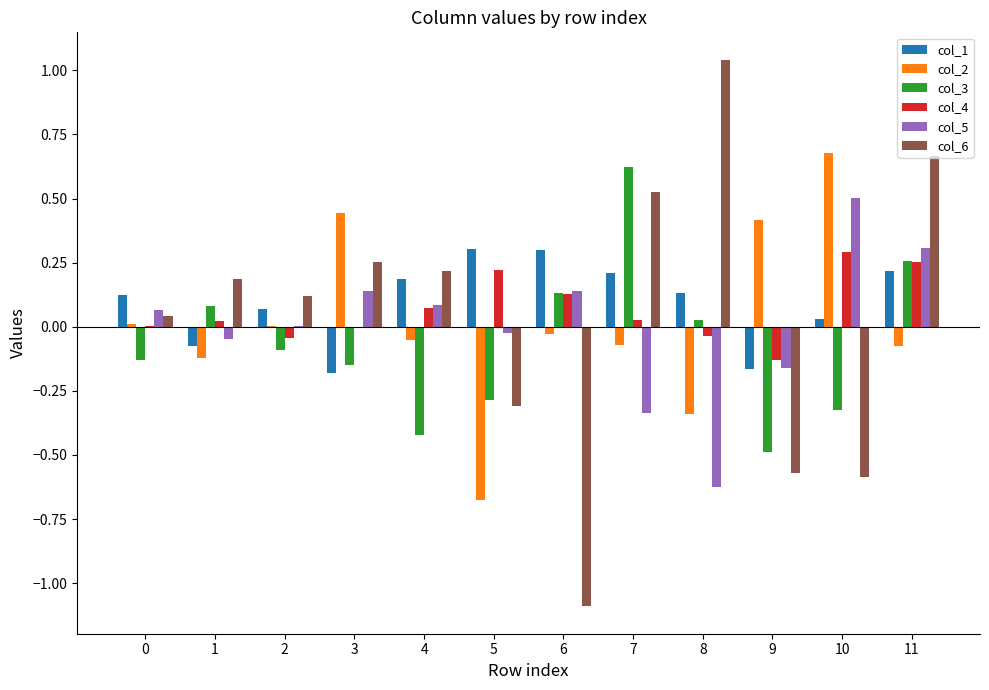

How many categories are shown in the chart?

12